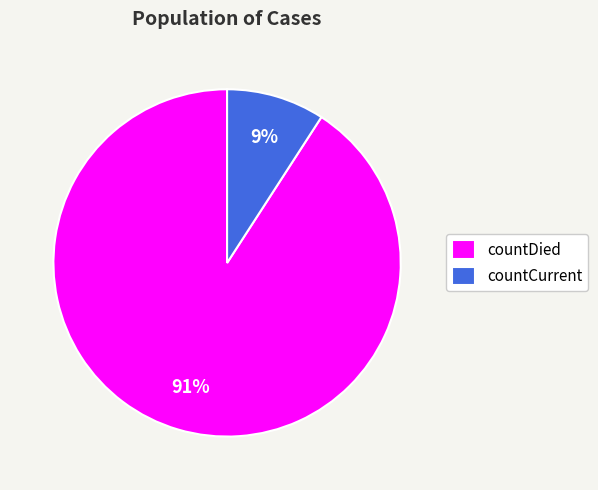

Do countCurrent and countDied together represent more than half of the pie?

Yes